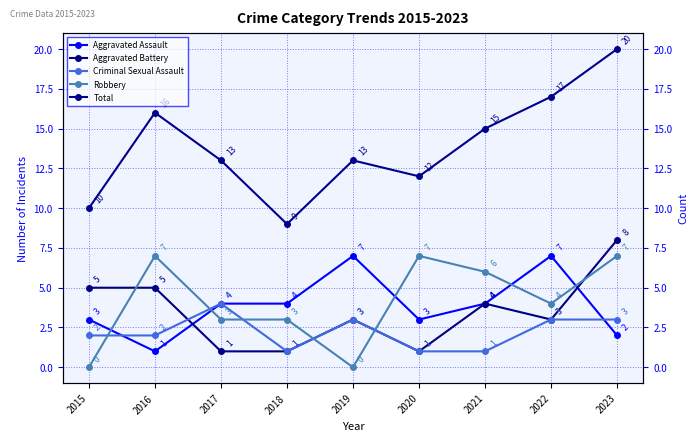

How many lines are shown in the chart?

5